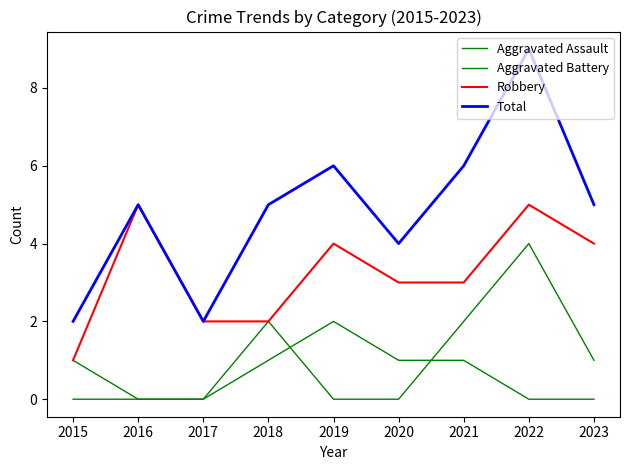

Is this an area chart (filled region under the line)?

No